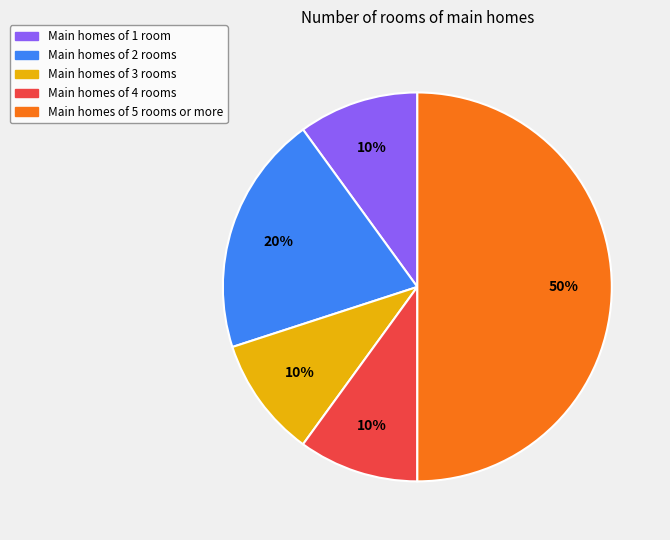

To the nearest percent, what is the difference between the largest and smallest slice percentages?

40%